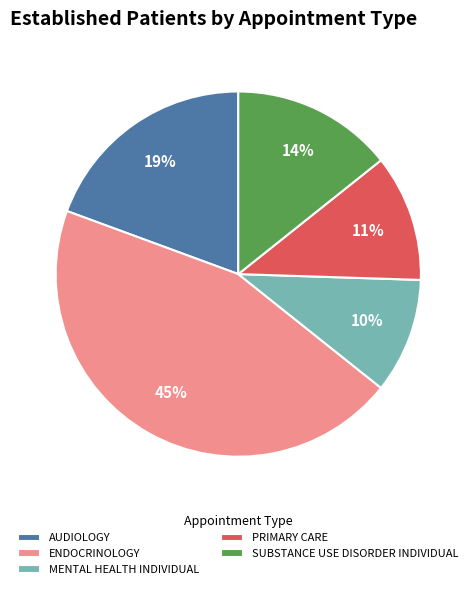

Is ENDOCRINOLOGY the majority of the pie?

No